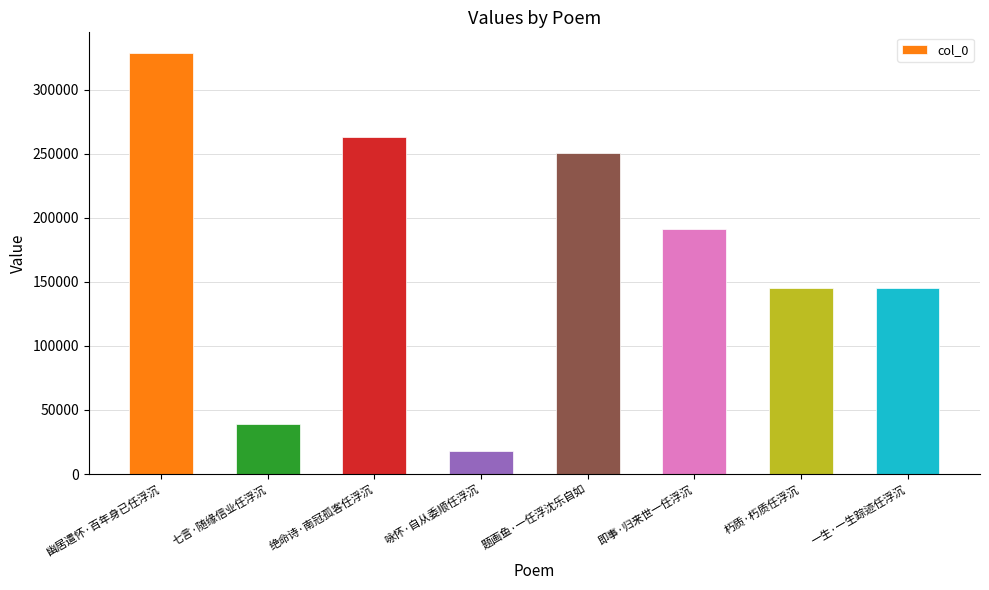

What value does the data have at 即事·归来世一任浮沉?

191157